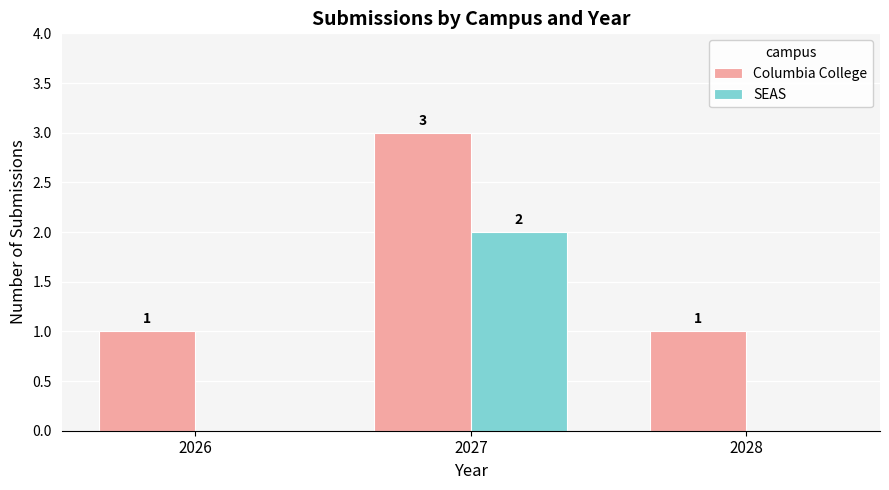

Are the bars grouped side by side (vs. stacked)?

Yes